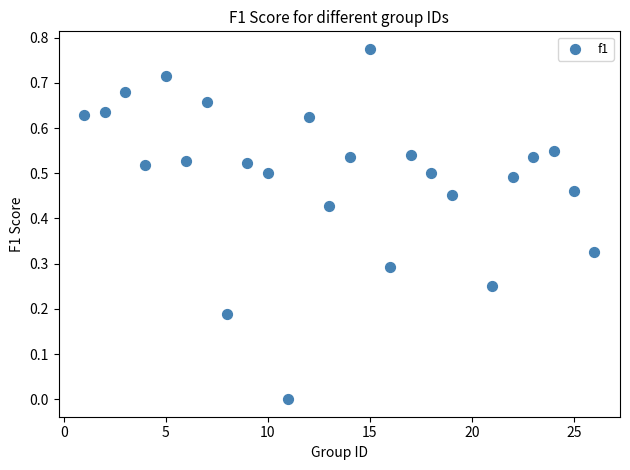

What is the range of X values (max minus min)?

25.0